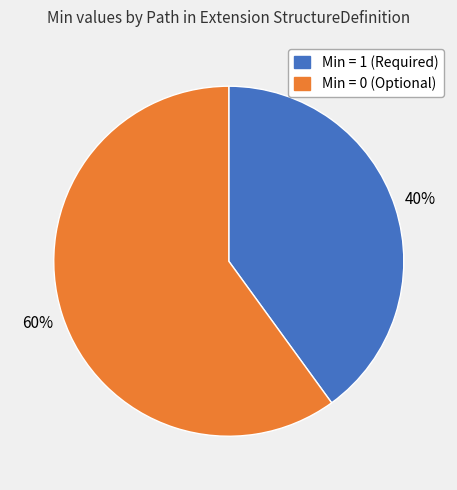

To the nearest percent, what is the difference between the largest and smallest slice percentages?

20%